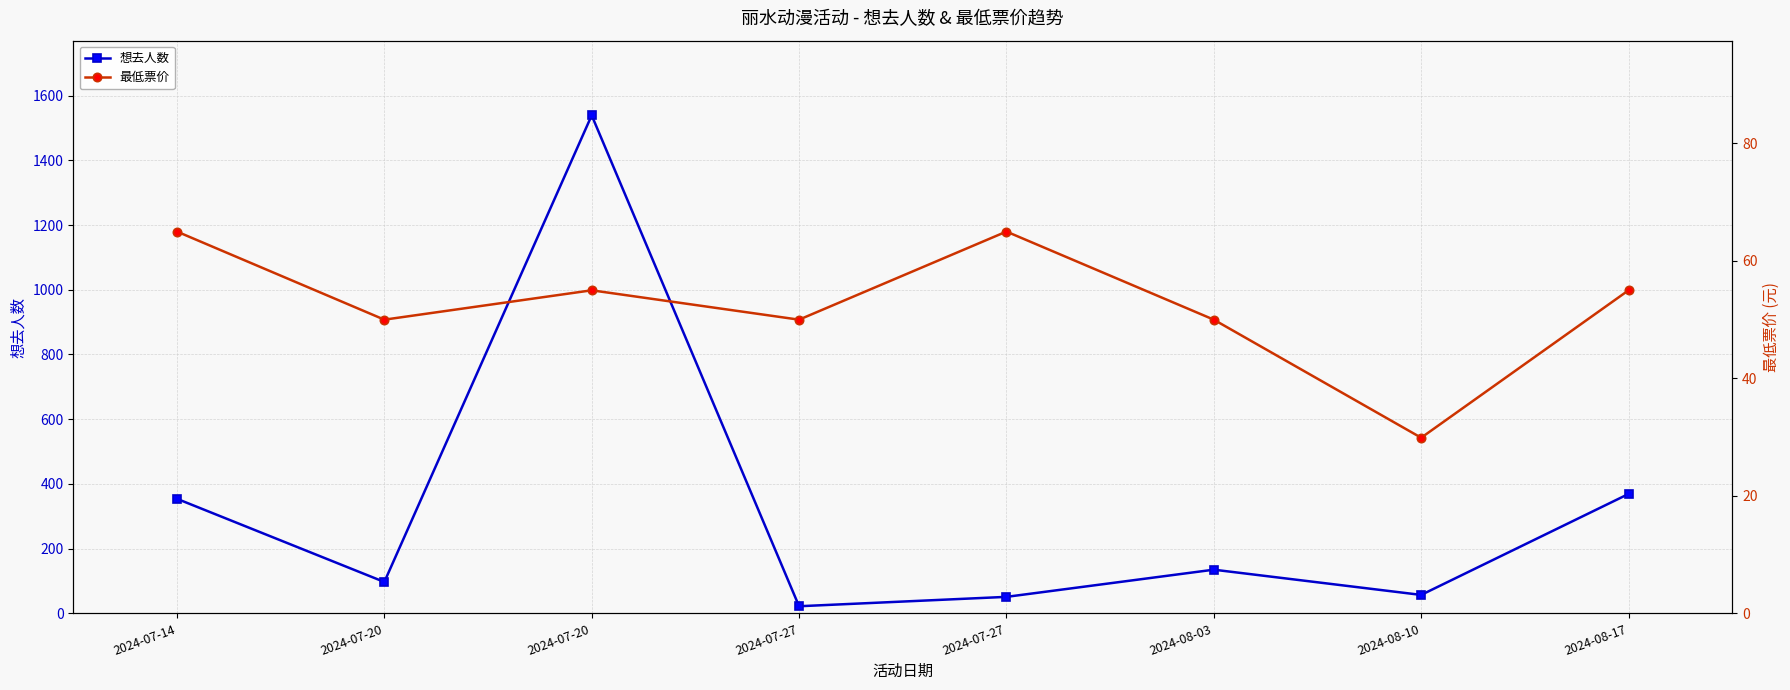

What is the smallest value displayed?

22.0